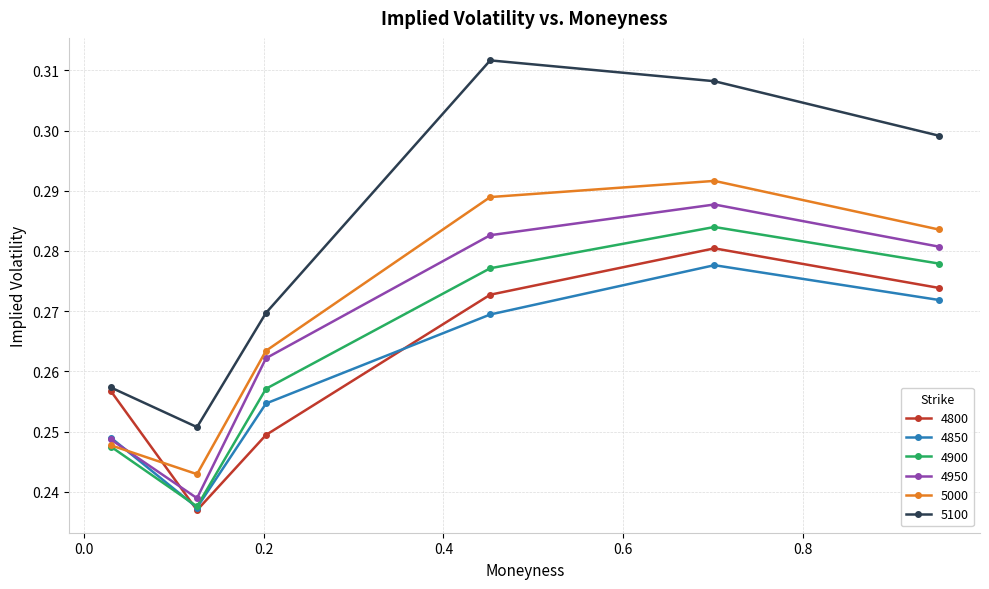

Which series has the largest total across all categories?

5100